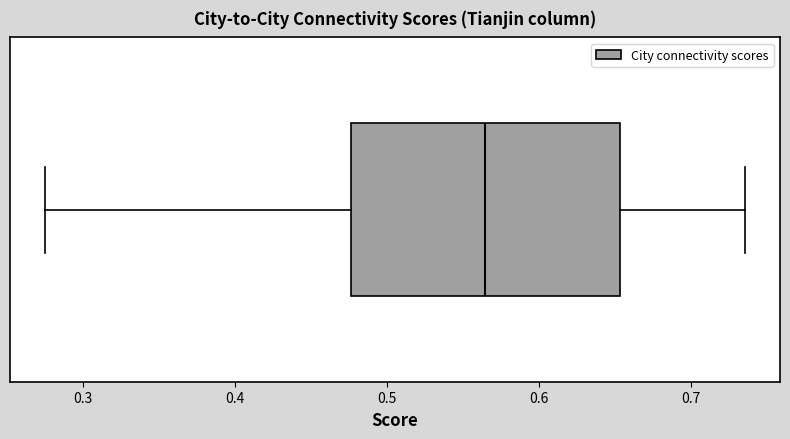

Transcribe this box plot: give where the median line is, the range the box spans, and where the two whiskers end, as read against the x-axis. The values are not printed on the chart, so give them approximately, as read against the axis.

median 0.56, box 0.48 to 0.65, whiskers 0.28 to 0.74